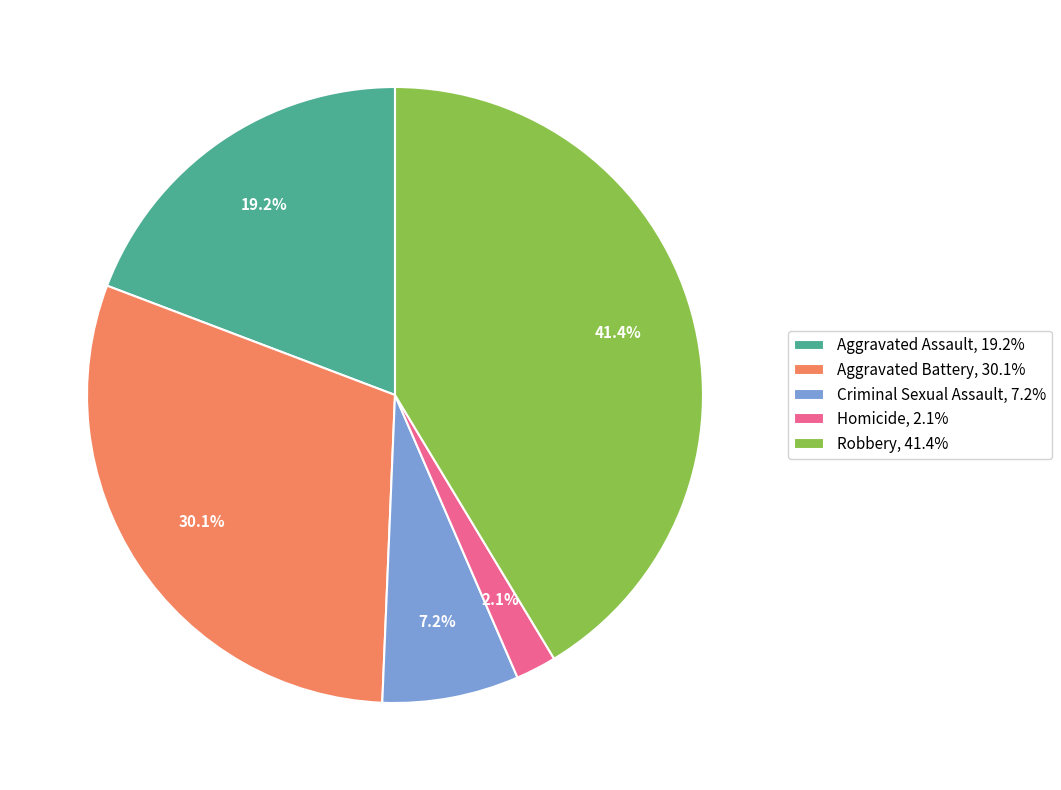

To the nearest percent, what is the difference between the Aggravated Battery and Robbery slice percentages?

11%